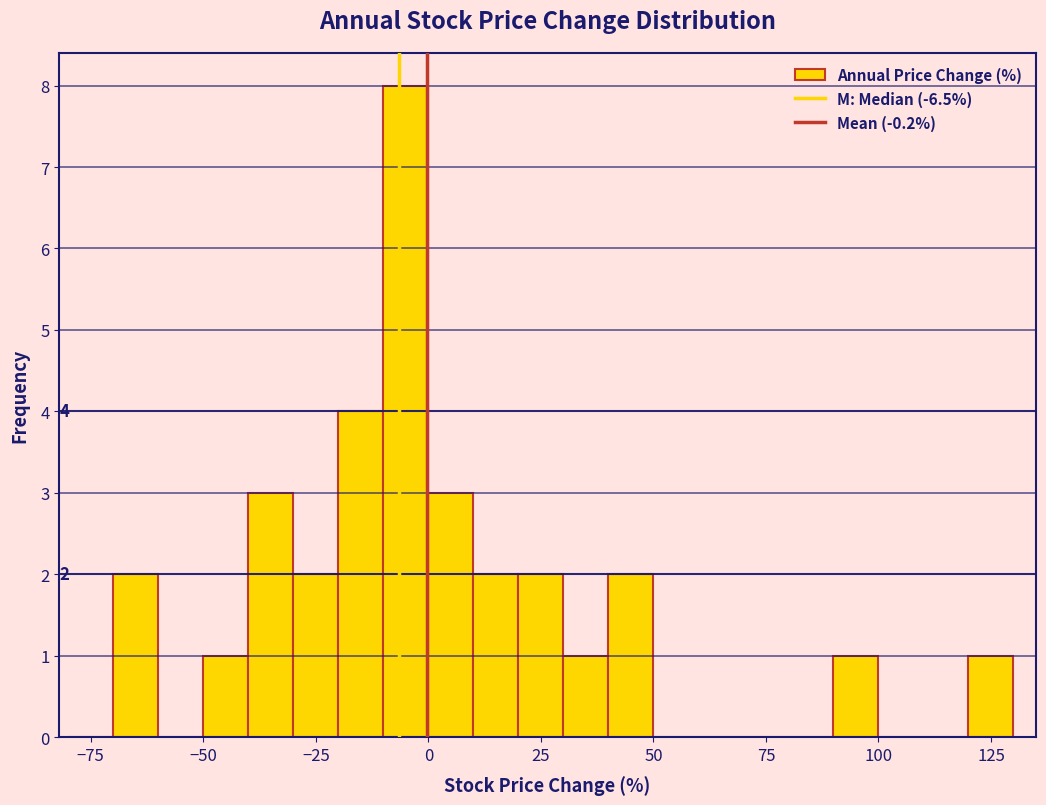

Around what value on the x-axis is the tallest bar? Give the approximate position of its centre, as read against the axis.

-5